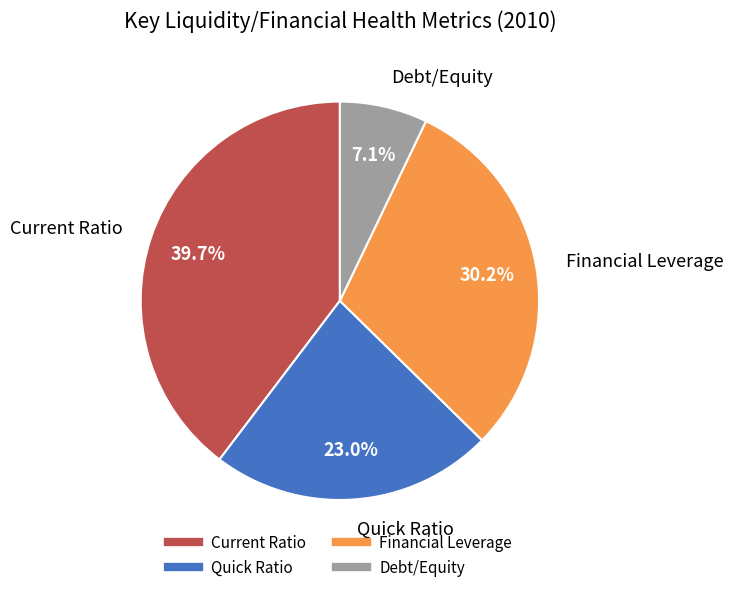

Count the number of slices in the pie.

4